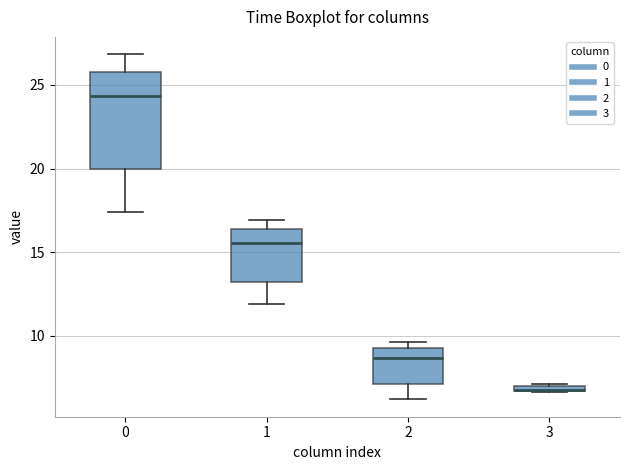

Comparing the boxes themselves (not the whiskers), which one is the tallest?

0